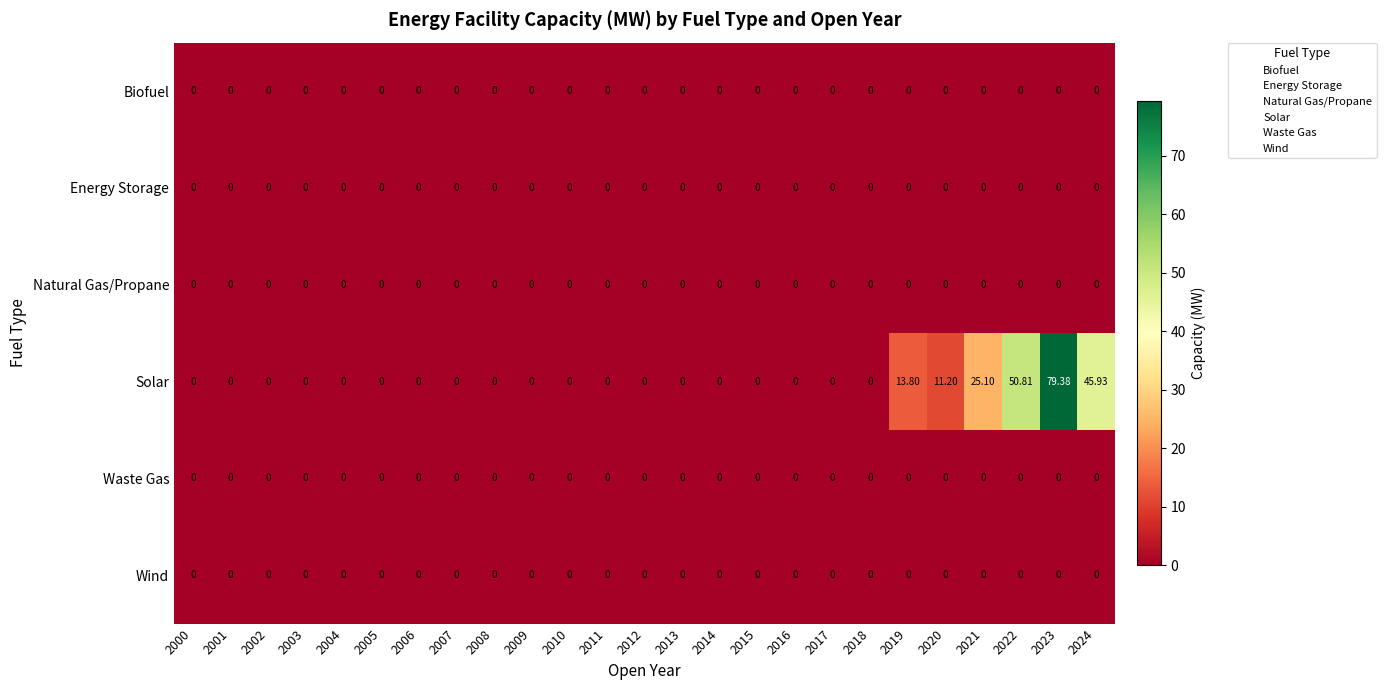

Which series has the largest range (max minus min)?

Solar